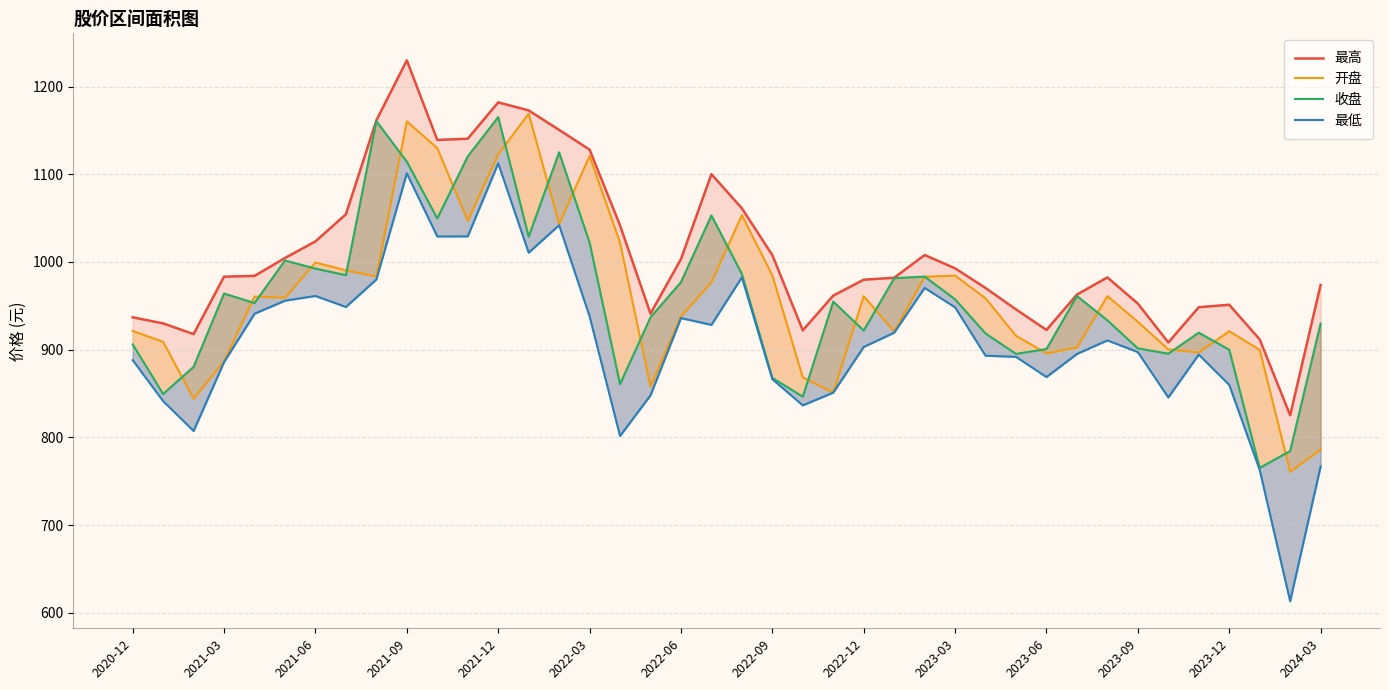

What is the sum of all 最高 values?

40396.0